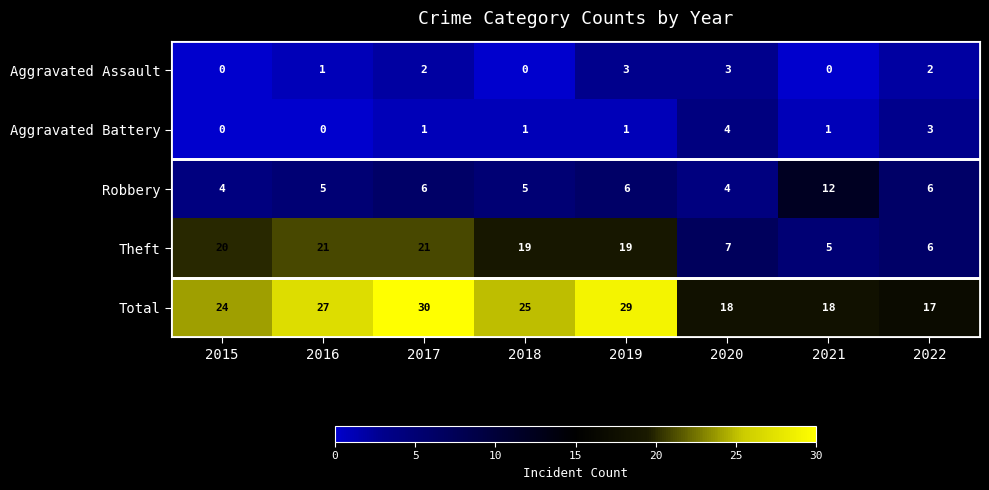

List the series in order of their peak value, lowest first.

Aggravated Assault, Aggravated Battery, Robbery, Theft, Total